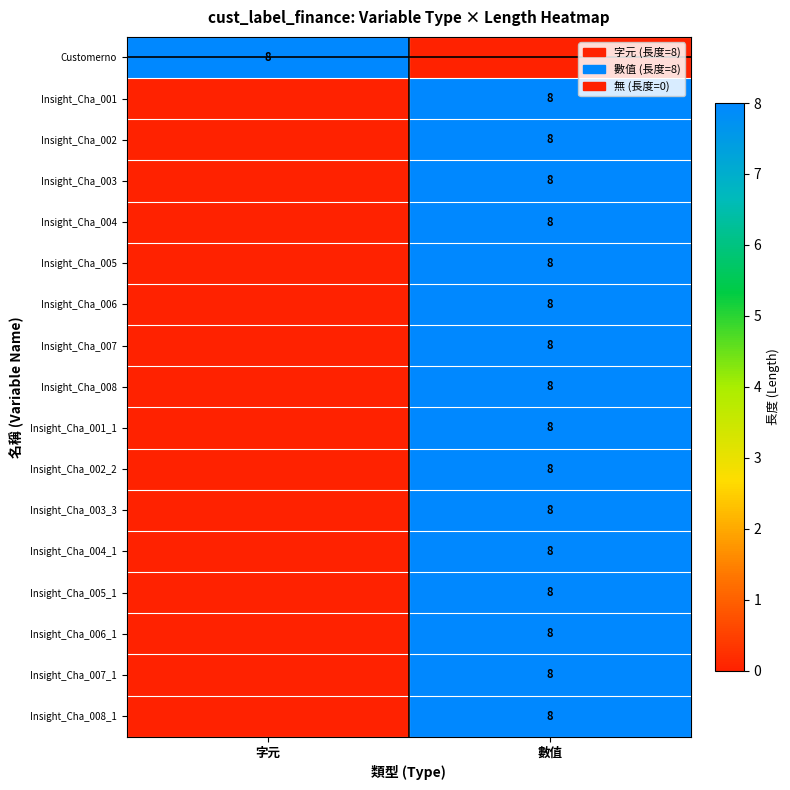

Is it true that Insight_Cha_004 equals 12 at 數值?

False